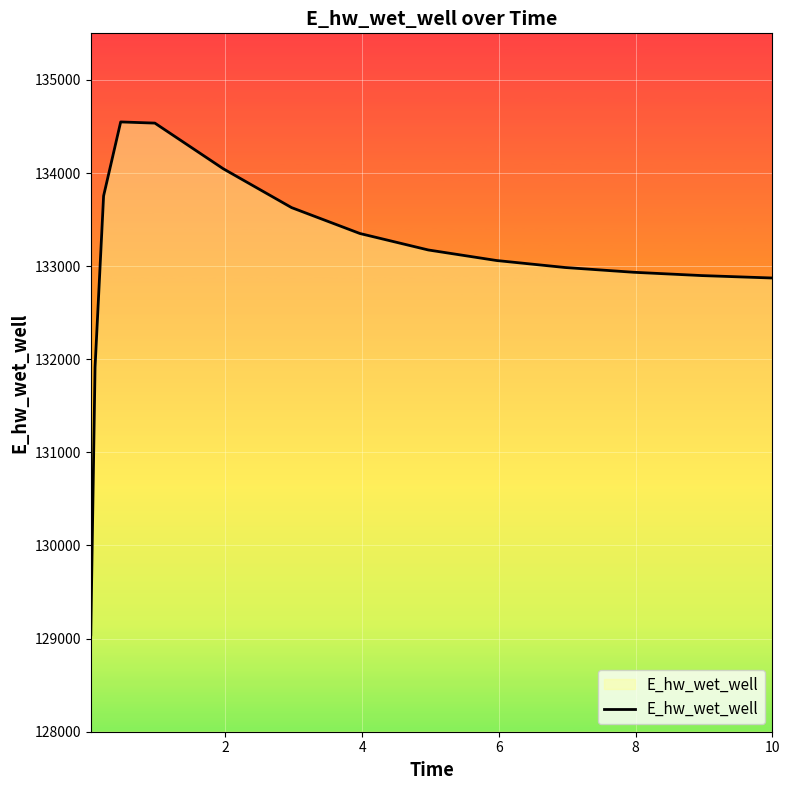

What is the maximum value shown in the chart?

134548.5